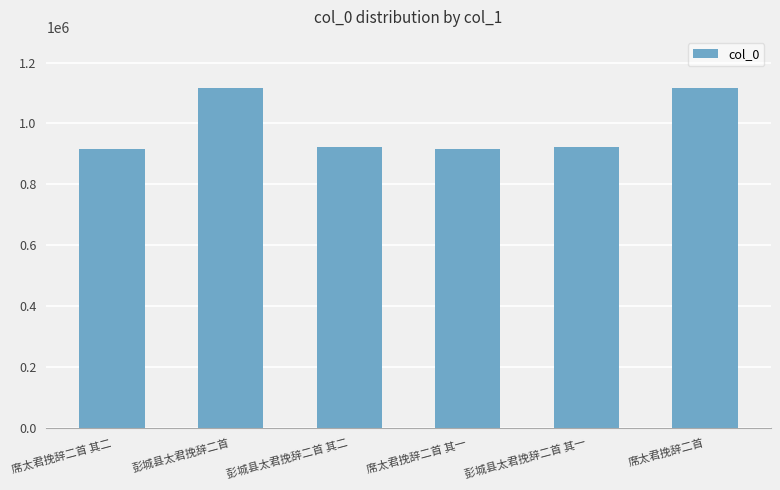

What is the average value?

985526